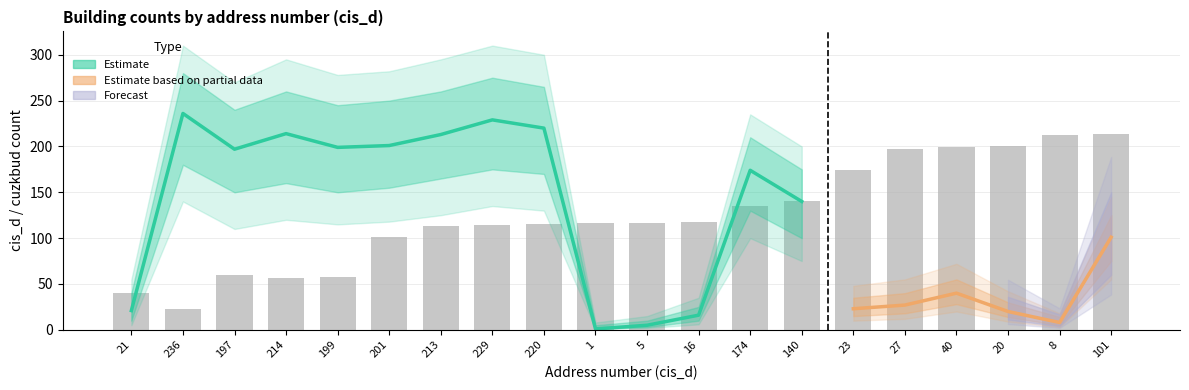

At which label does Estimate_high2 reach its peak?

236